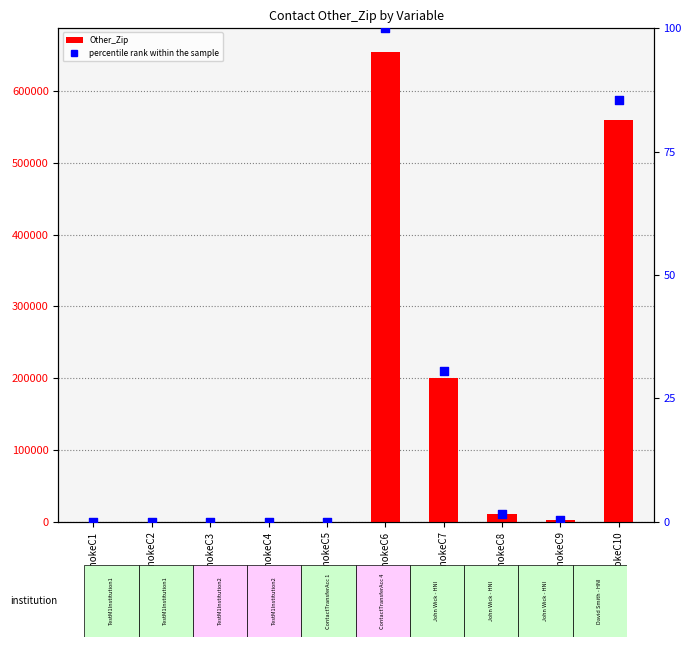

Which series reaches the minimum Y coordinate?

Other_Zip